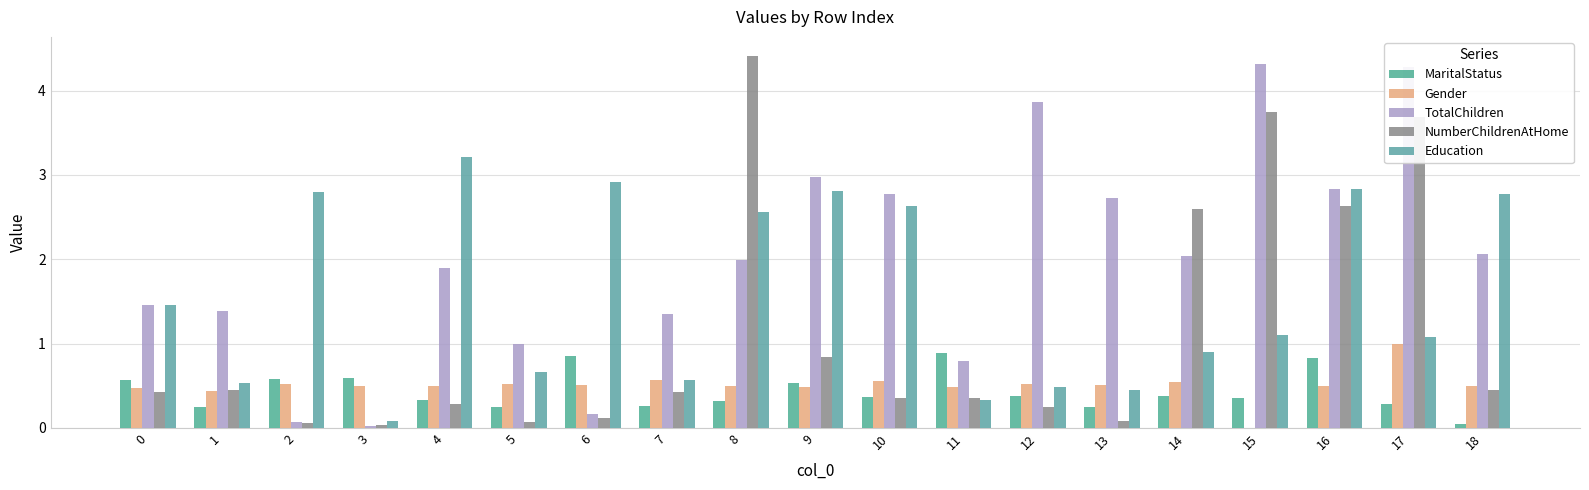

Count the number of data series in this chart.

5